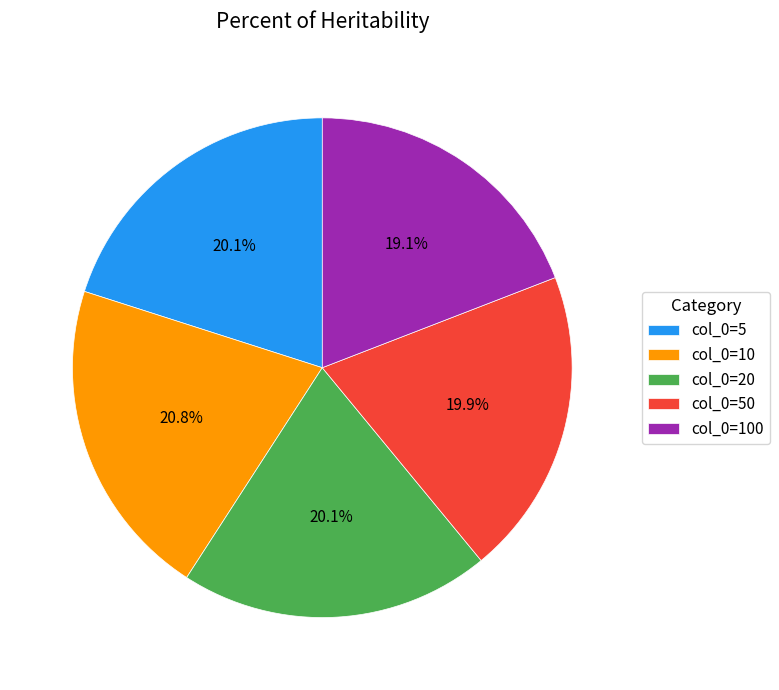

Is the sum of col_0=20 and col_0=100 greater than half?

No